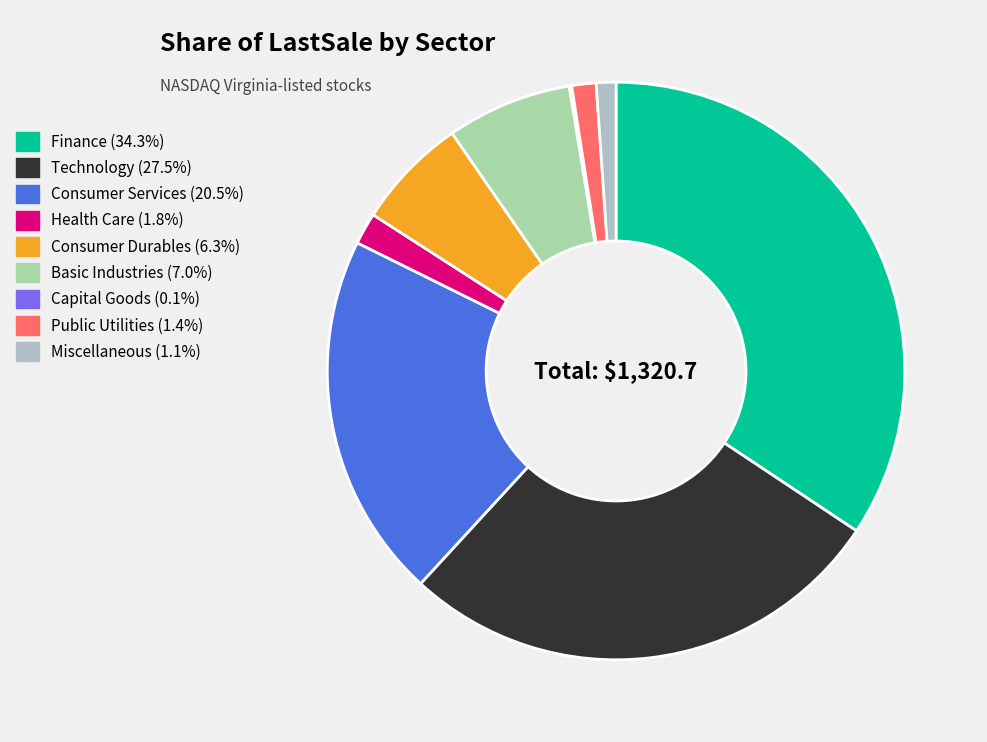

To the nearest percent, what is the difference between the largest and smallest slice percentages?

34%